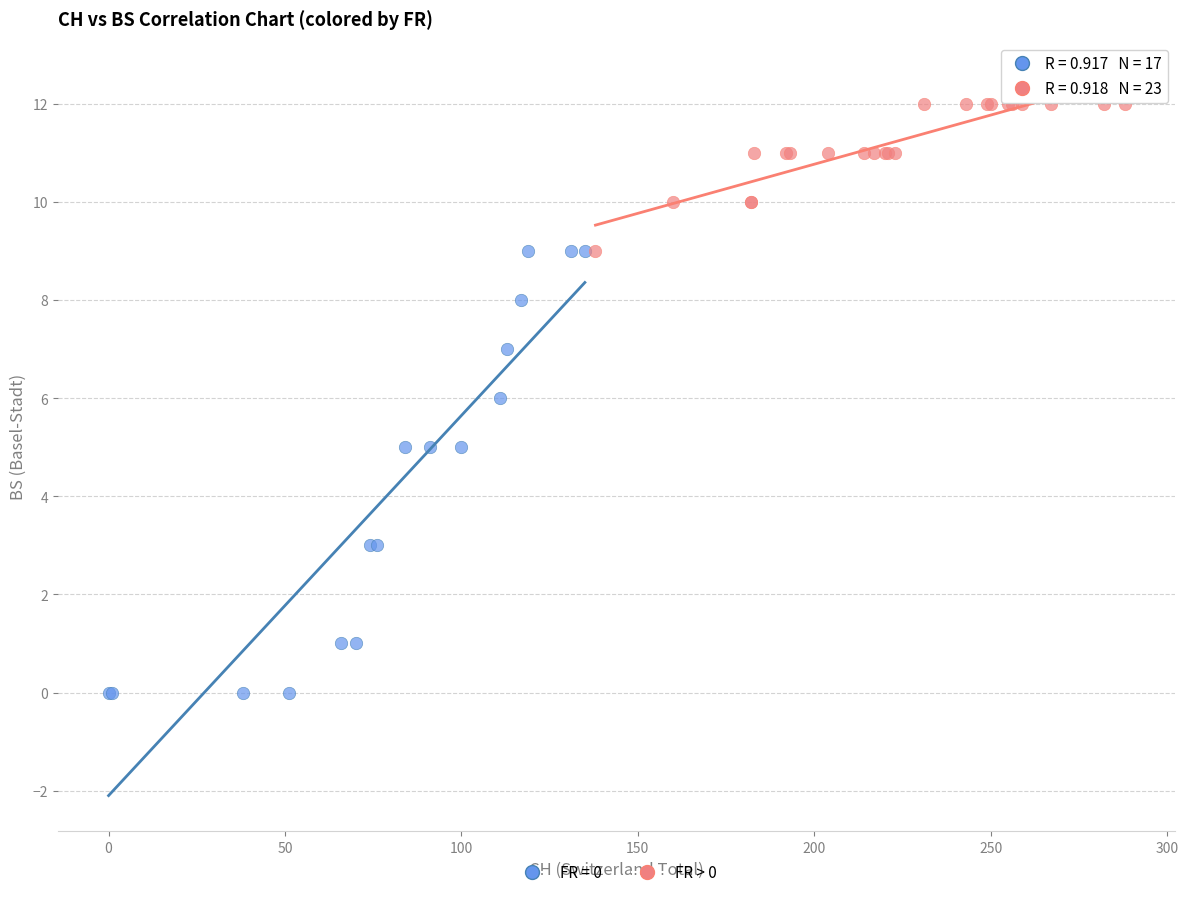

Which series reaches the maximum Y coordinate?

FR > 0